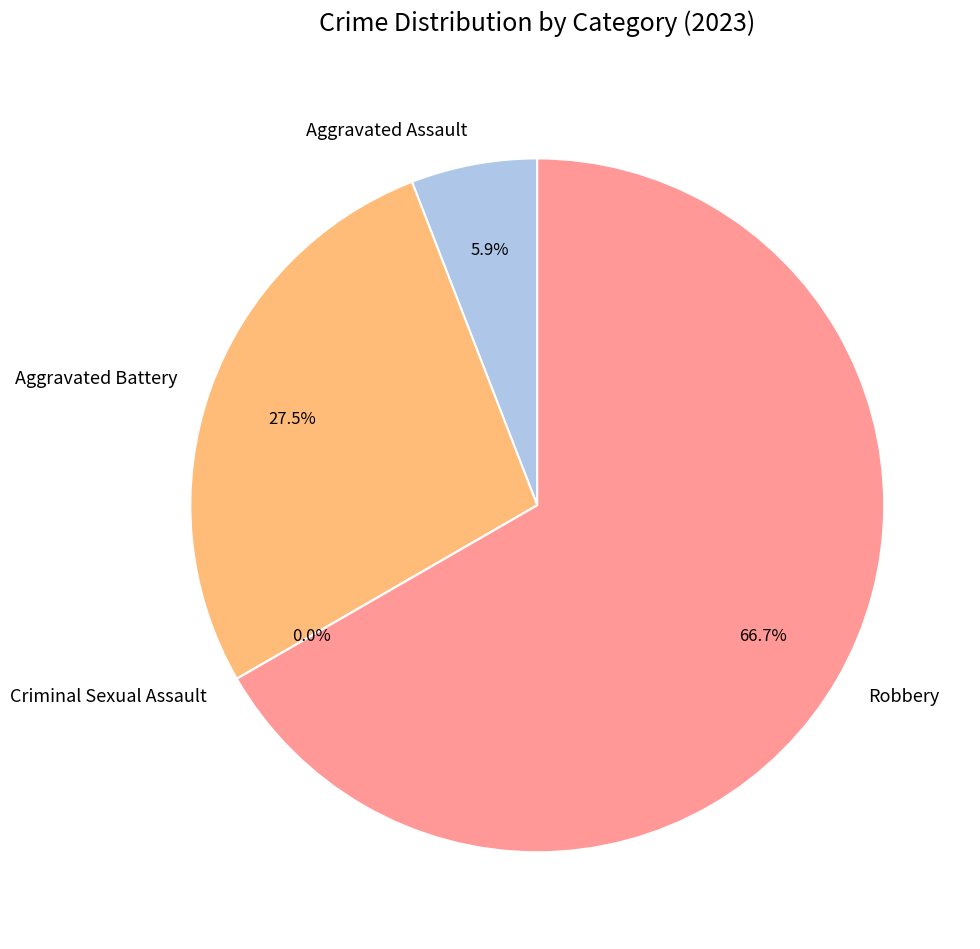

What percentage do Aggravated Assault and Aggravated Battery together represent?

33.3%